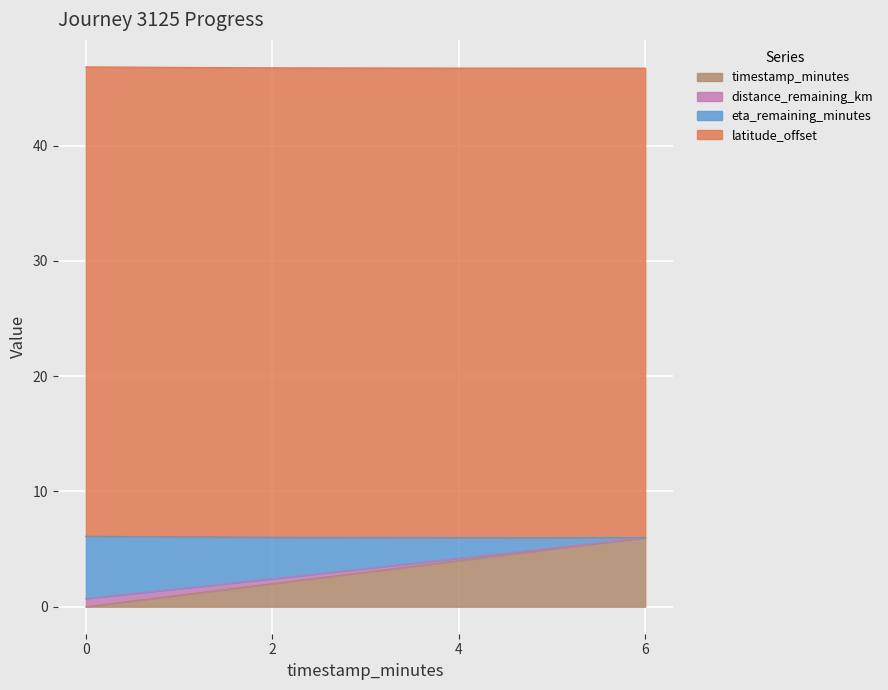

Is it true that timestamp_minutes equals 0.0 at 0?

True